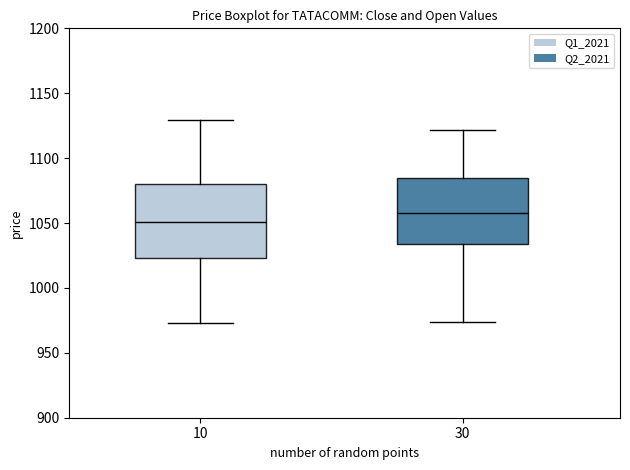

Which box is the tallest, from its lower edge to its upper edge?

10